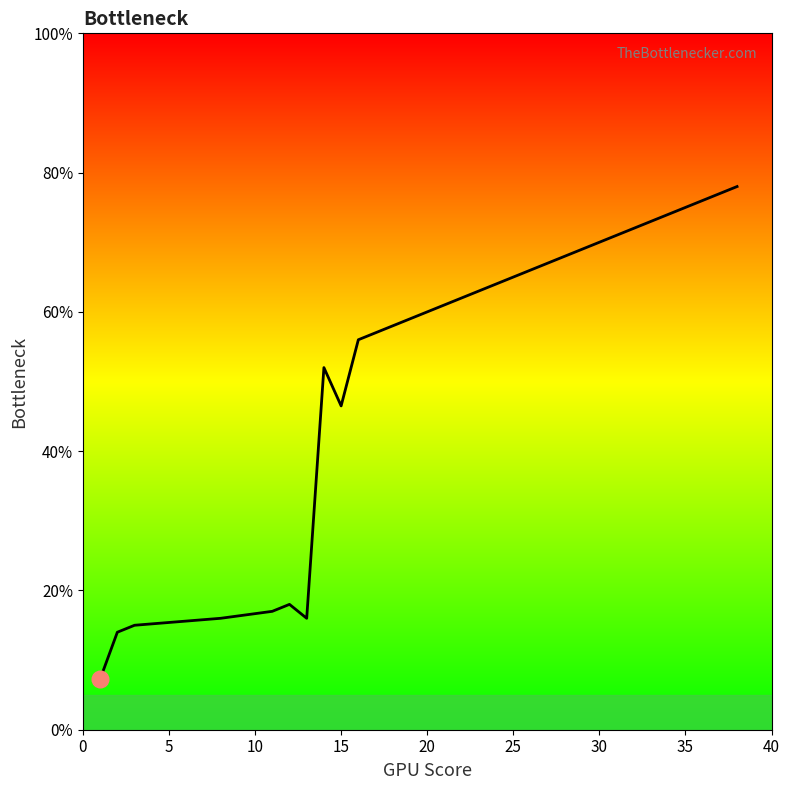

At which label is the value closest to 42?

15